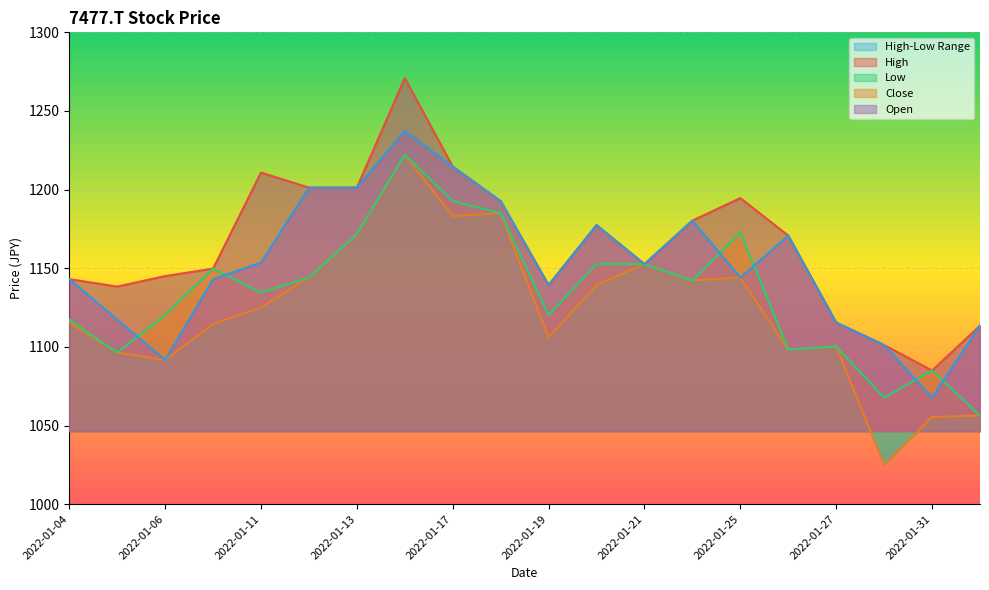

What is the highest value of the Open series?

1237.5